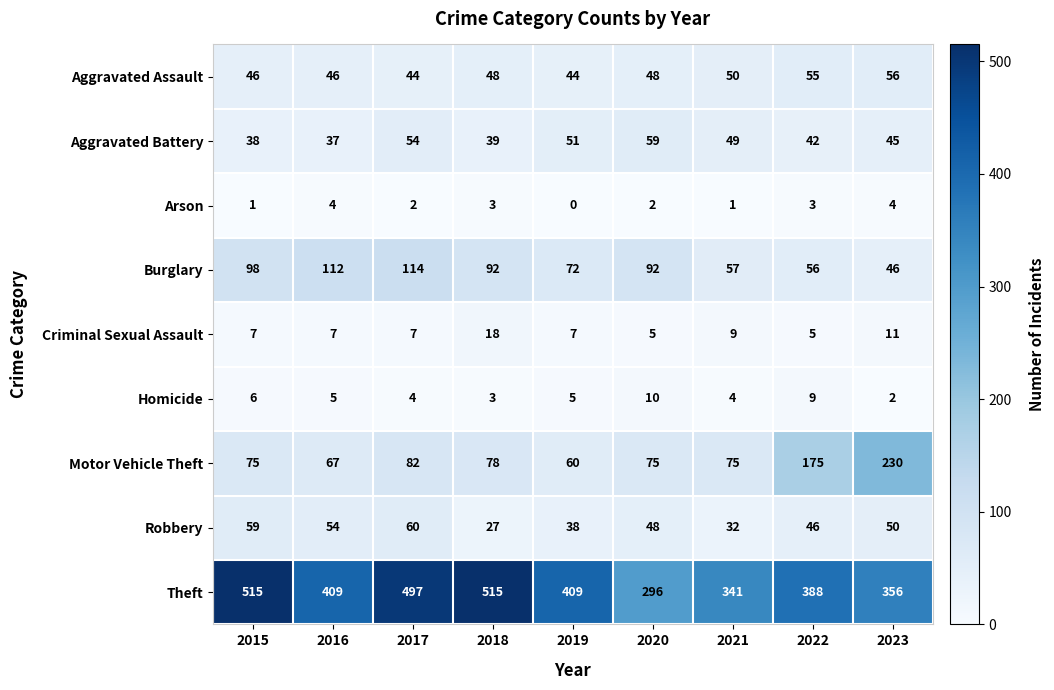

What is the sum of all Burglary values?

739